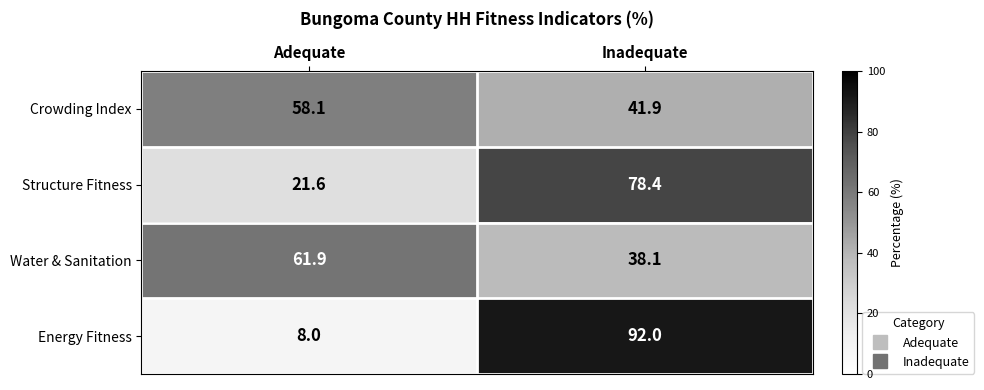

Count the number of data series in this chart.

4